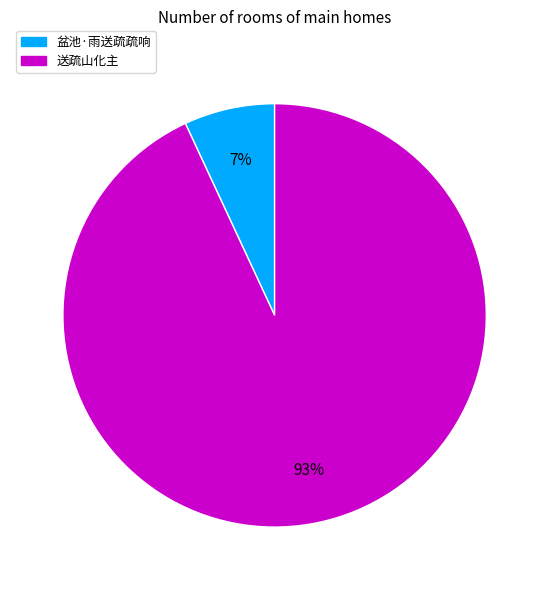

Which slice is the largest?

送疏山化主